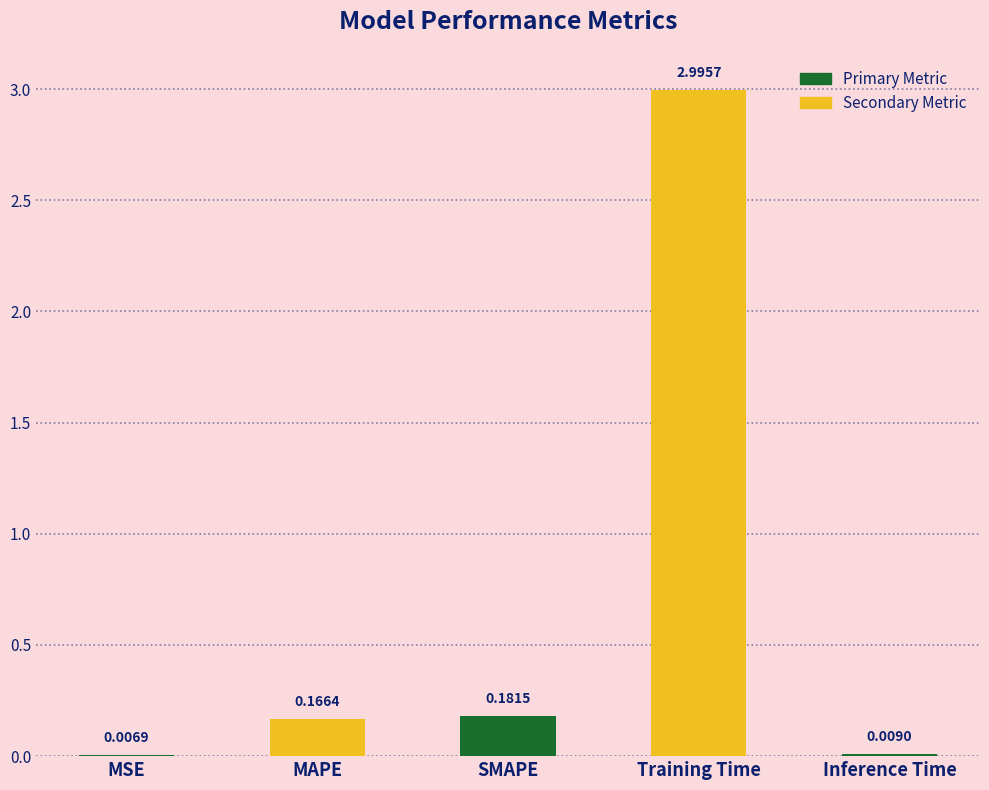

At which label is the value closest to 1?

SMAPE